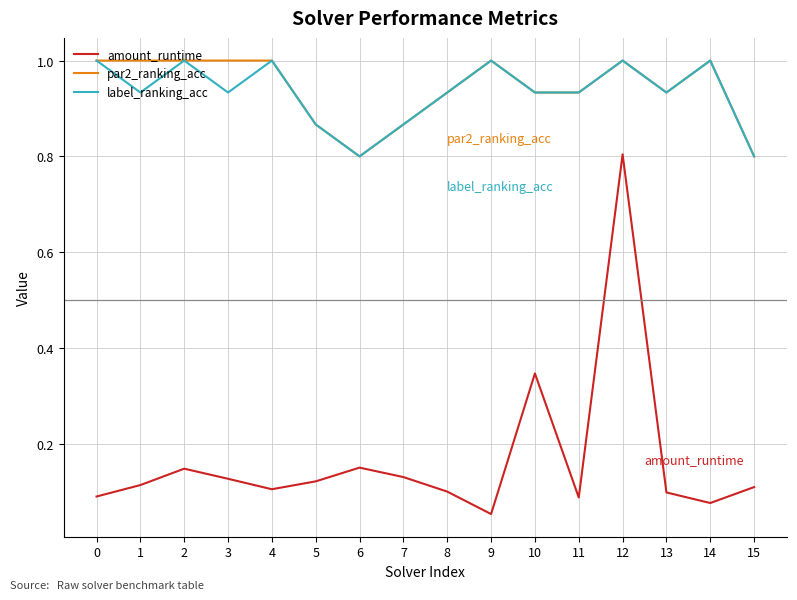

What is the spread (max minus min) of values at 13?

0.8